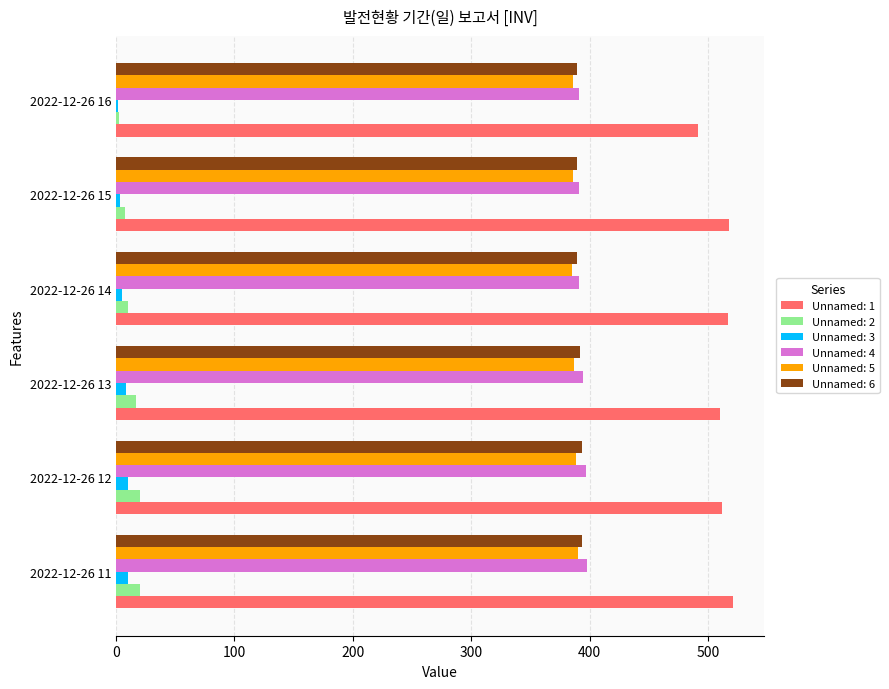

Which series has the largest total across all categories?

Unnamed: 1